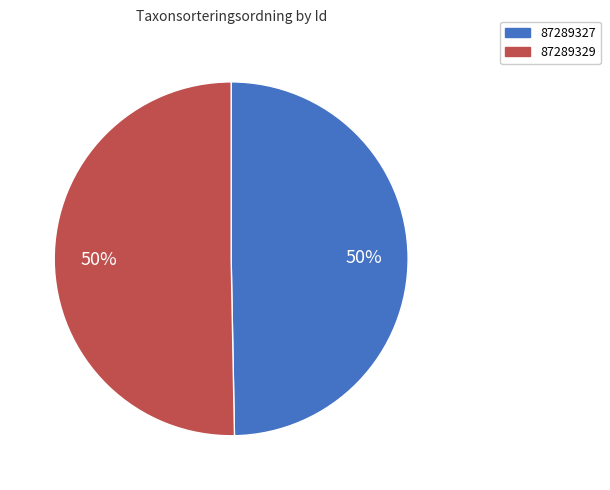

What percentage is the 87289327 slice, to the nearest percent?

50%